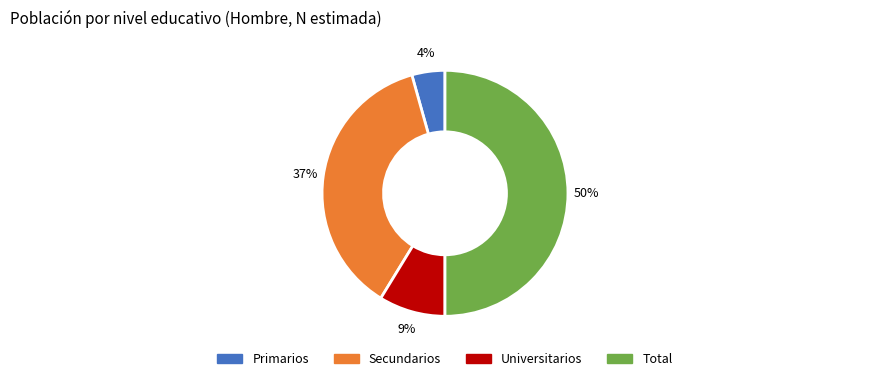

Which has a higher value, Secundarios or Primarios?

Secundarios